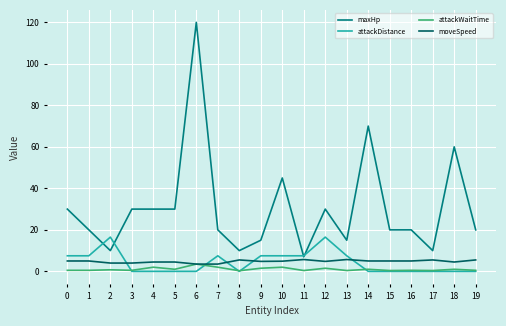

What is the average value of the attackWaitTime series?

1.0